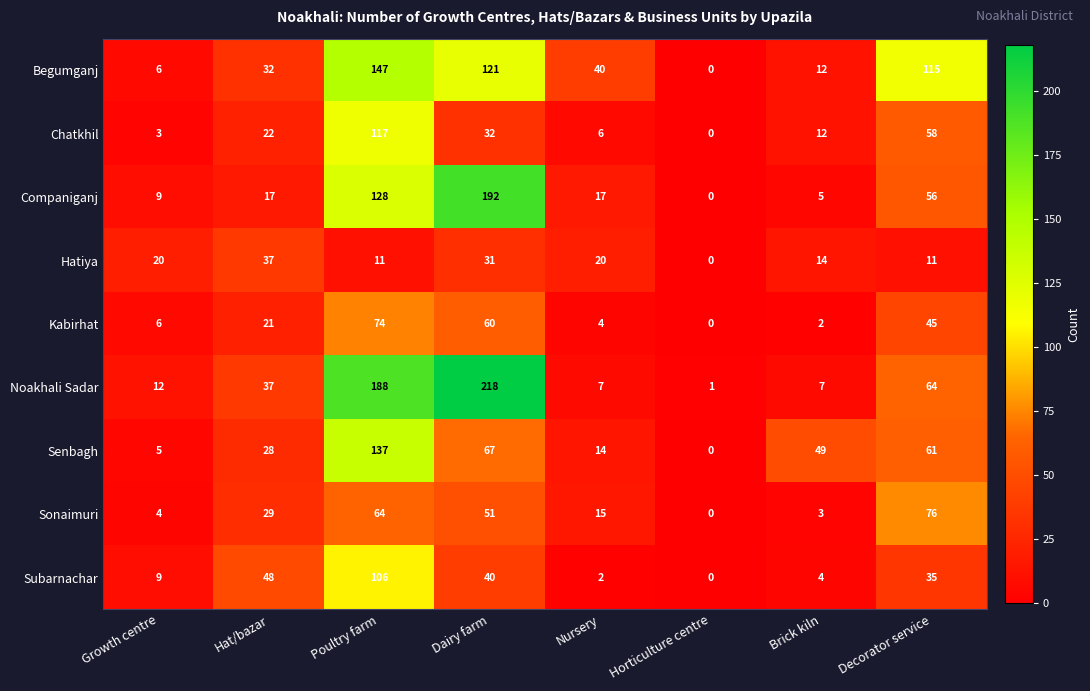

Which series changed the most between Horticulture centre and Brick kiln?

Senbagh